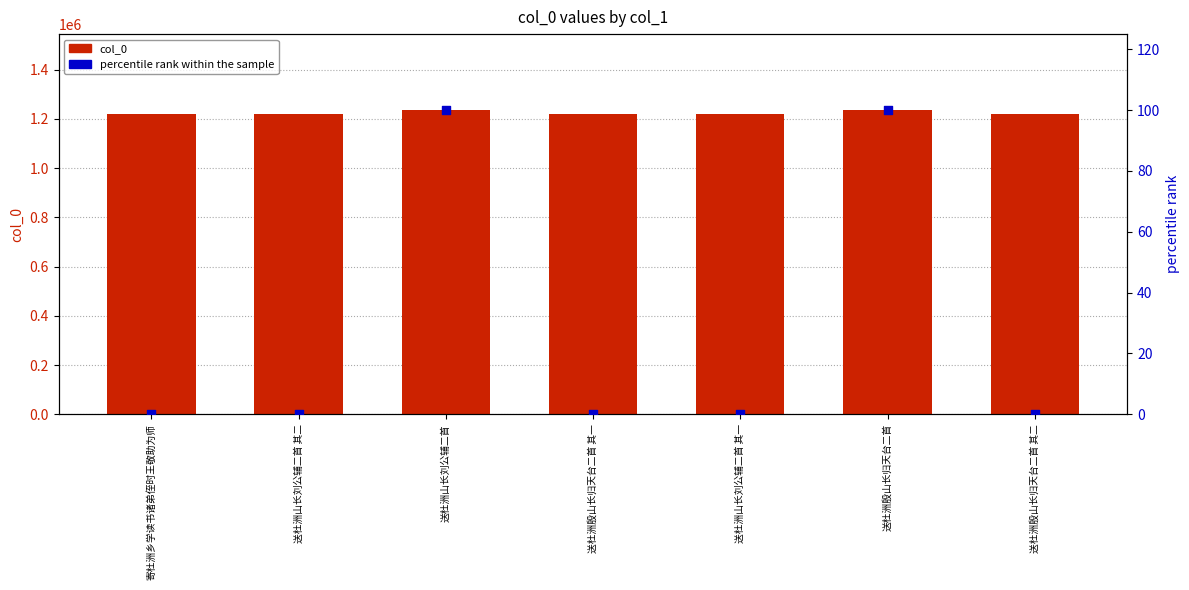

At how many categories does at least one series exceed 835839?

7